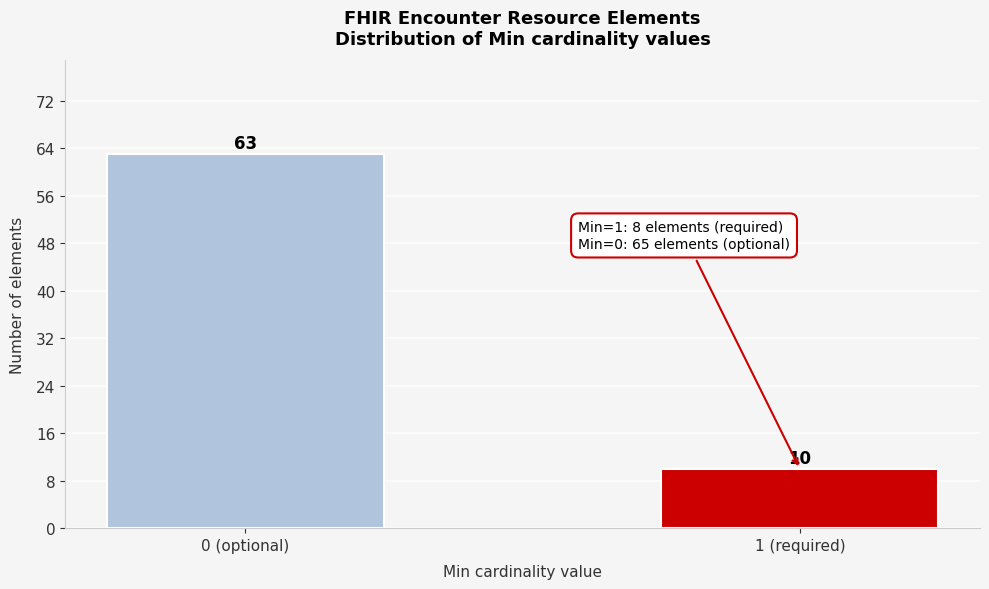

Reading right to left, list all the values displayed in this chart.

10	63